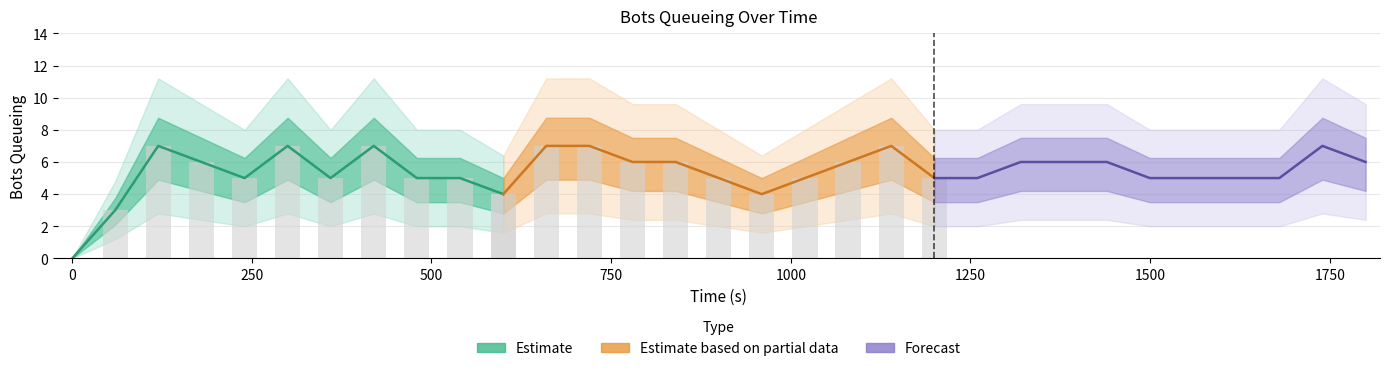

How many Estimate based on partial data values are between 5 and 7?

9